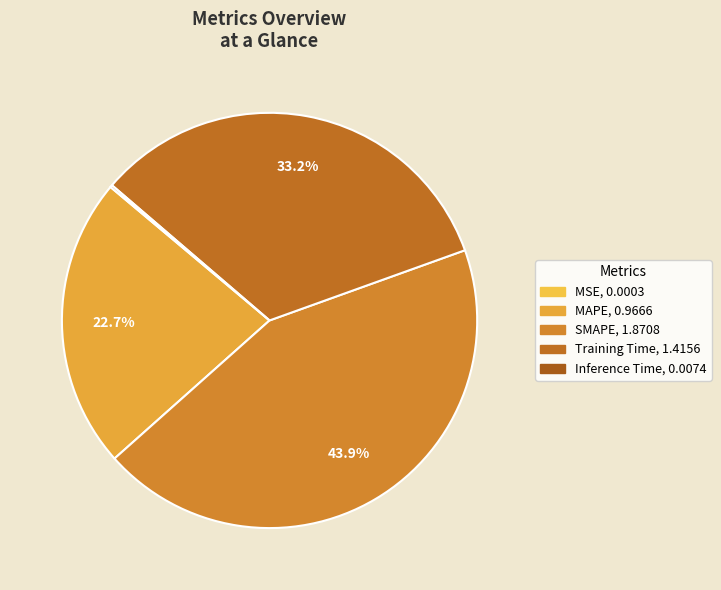

How many slices are in this pie chart?

5